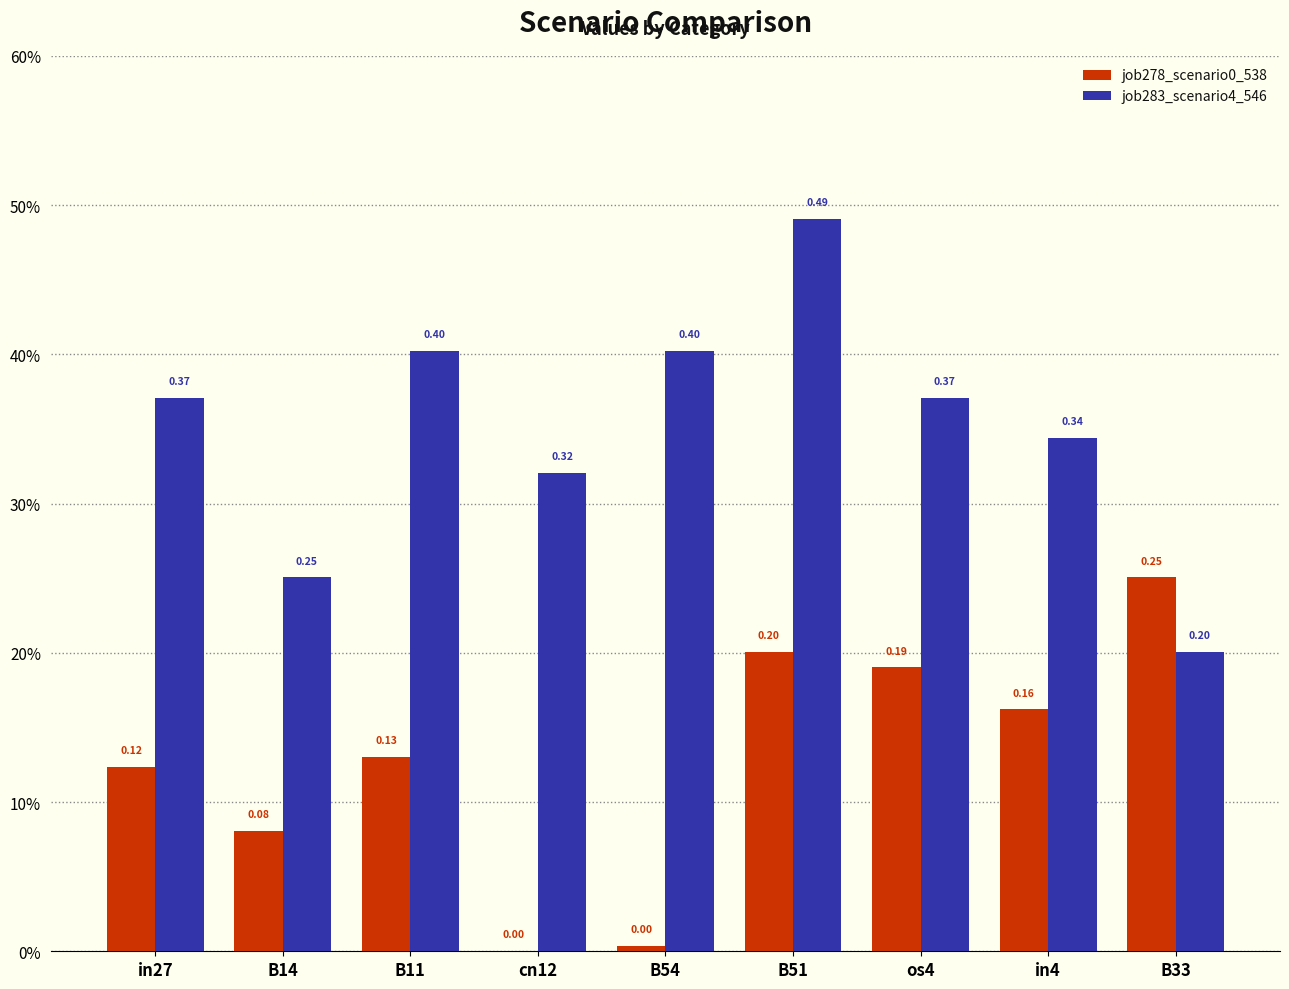

Does the chart contain stacked bars?

No